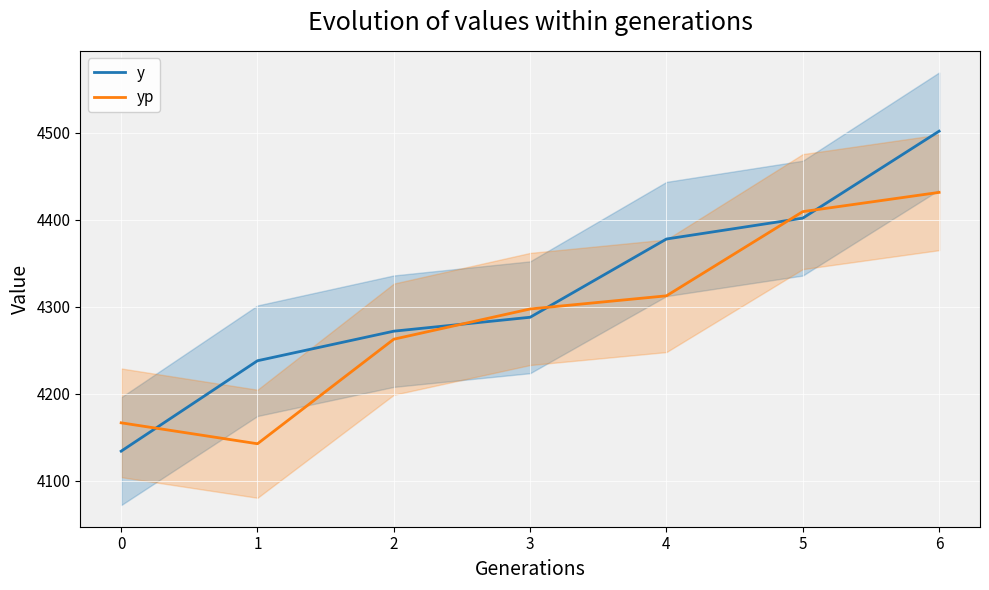

True or false: y and yp intersect in this chart.

True